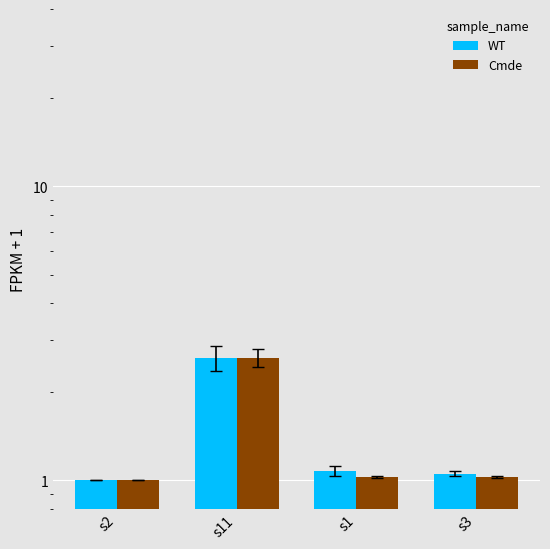

Reading left to right, extract all data points from this chart.

WT: 1.0	2.6	1.1	1.1
Cmde: 1.0	2.6	1.0	1.0